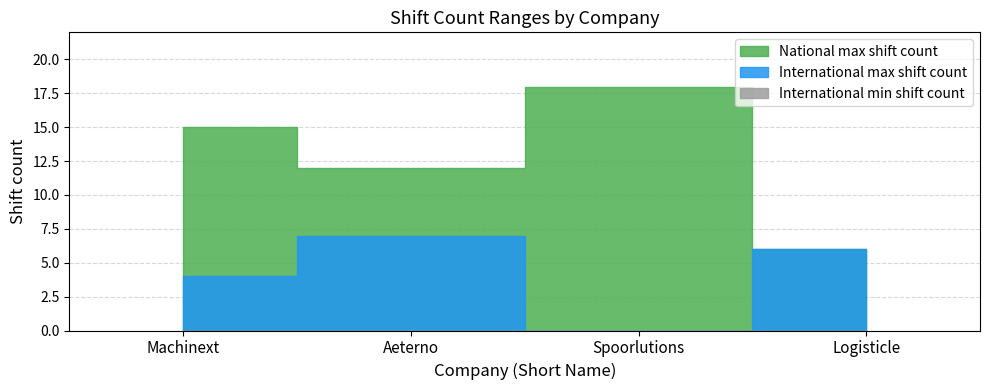

Which label corresponds to the smallest value in the chart?

Spoorlutions